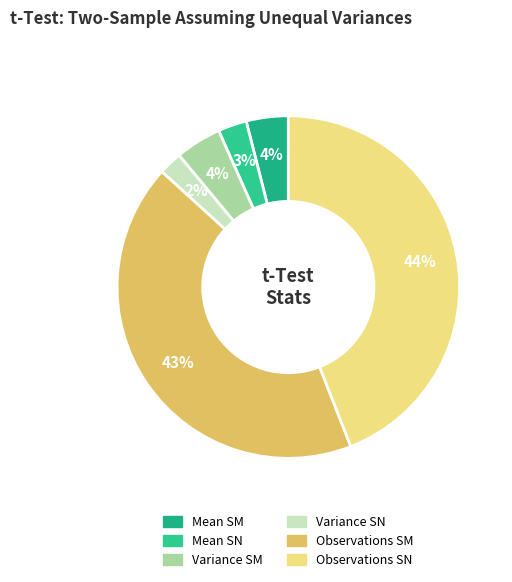

How many slices are in this pie chart?

6